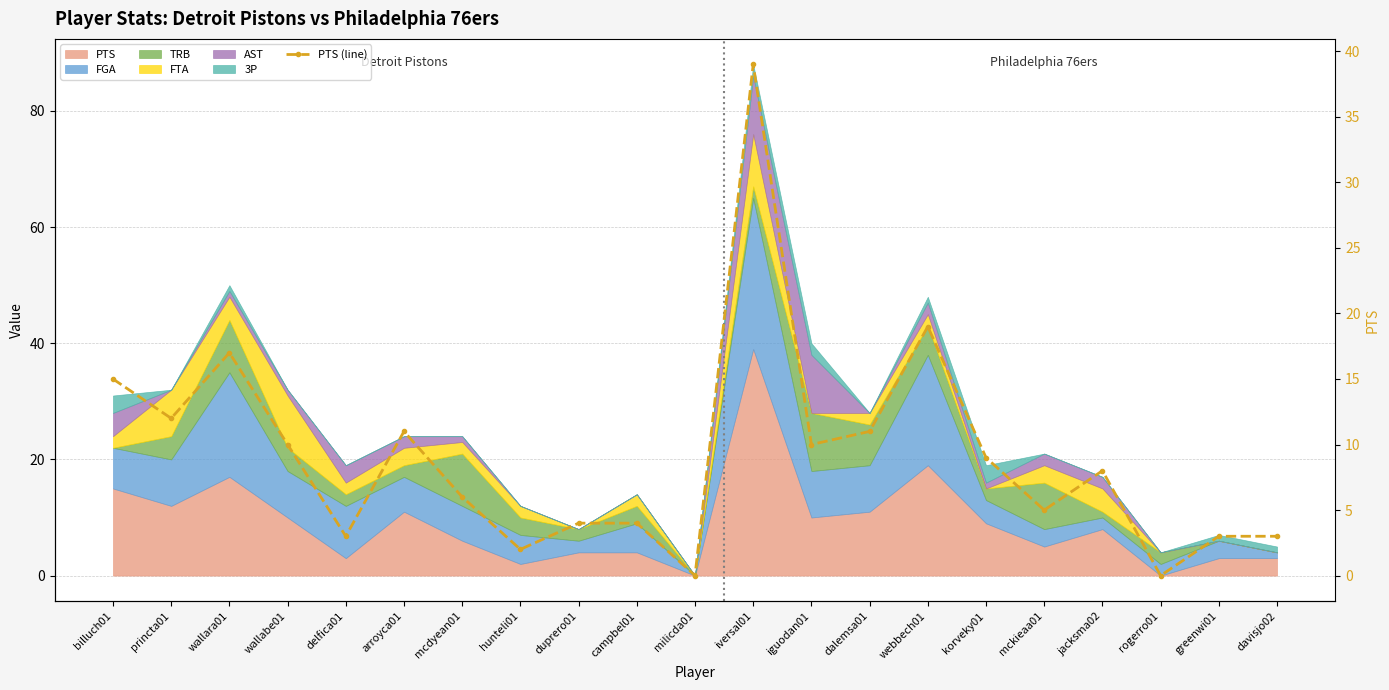

Which label corresponds to the largest value in the chart?

iversal01